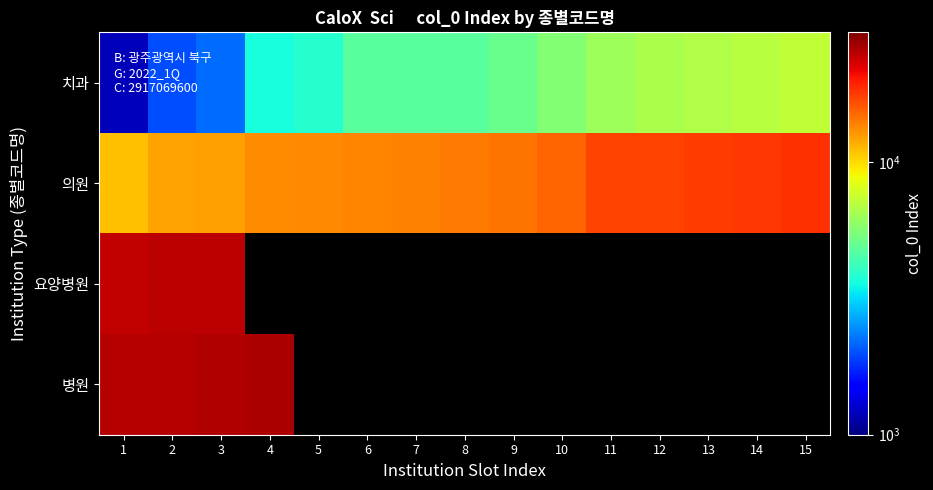

Rank the series by their average value, from lowest to highest.

치과, 의원, 요양병원, 병원